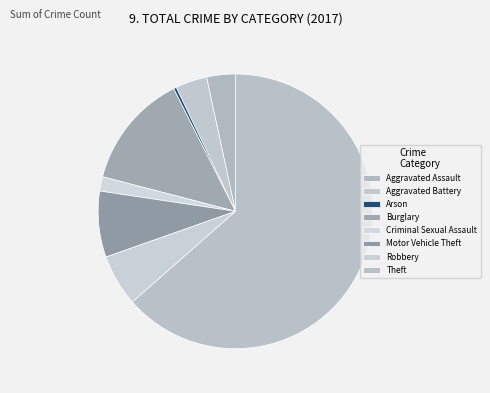

How many slices are in this pie chart?

8